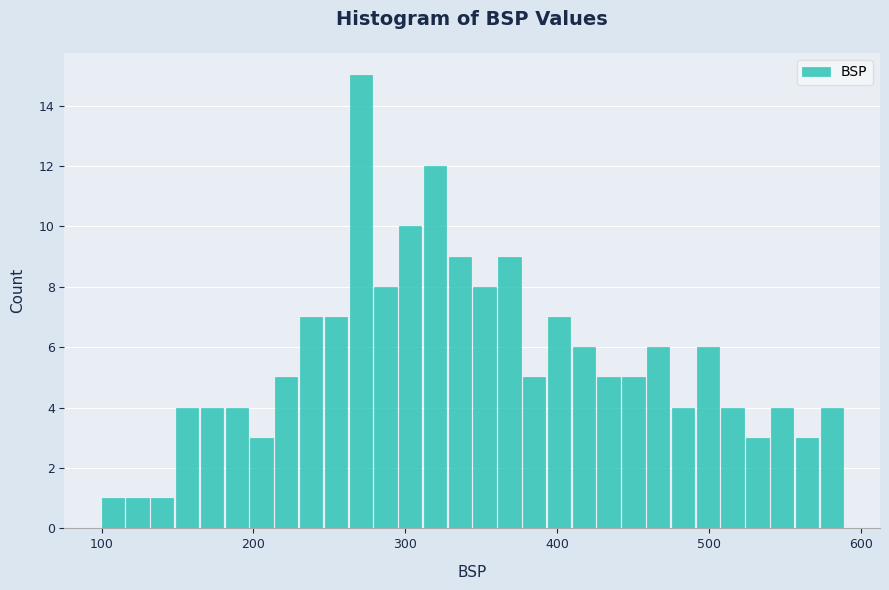

Read against the x-axis, roughly where is the centre of the tallest bar?

270